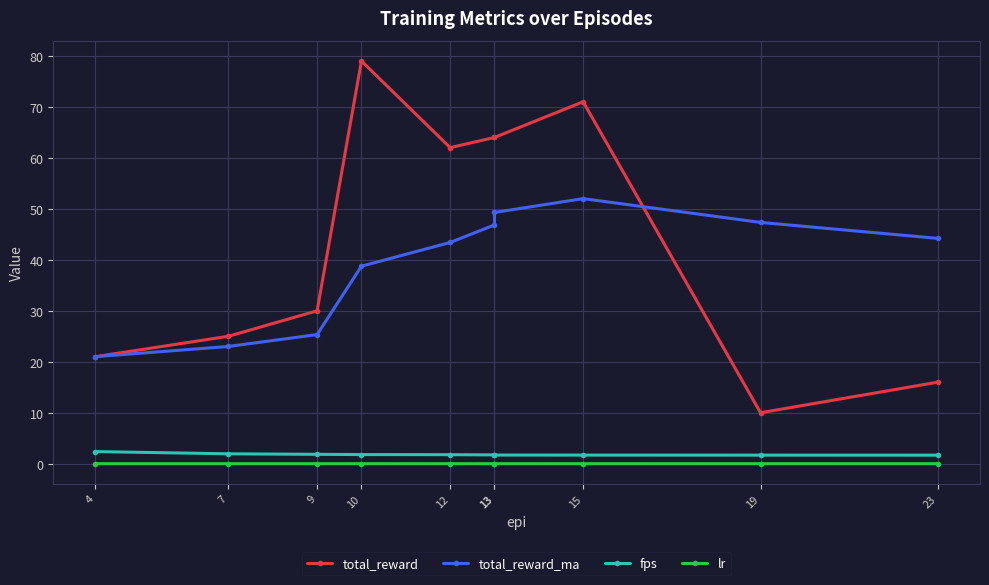

True or false: total_reward and fps intersect in this chart.

False